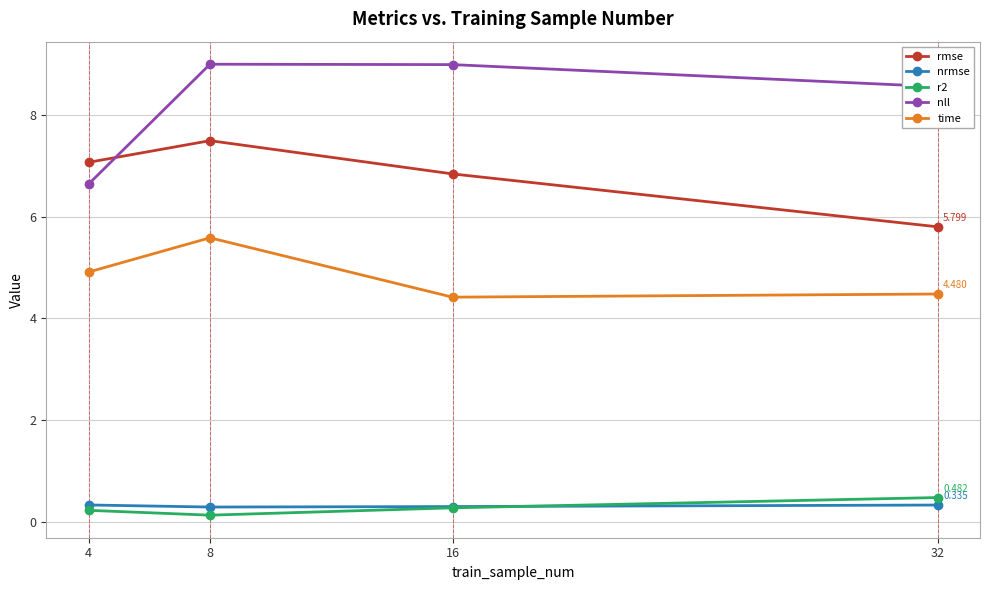

Rank the series at 32 from highest to lowest value.

nll, rmse, time, r2, nrmse